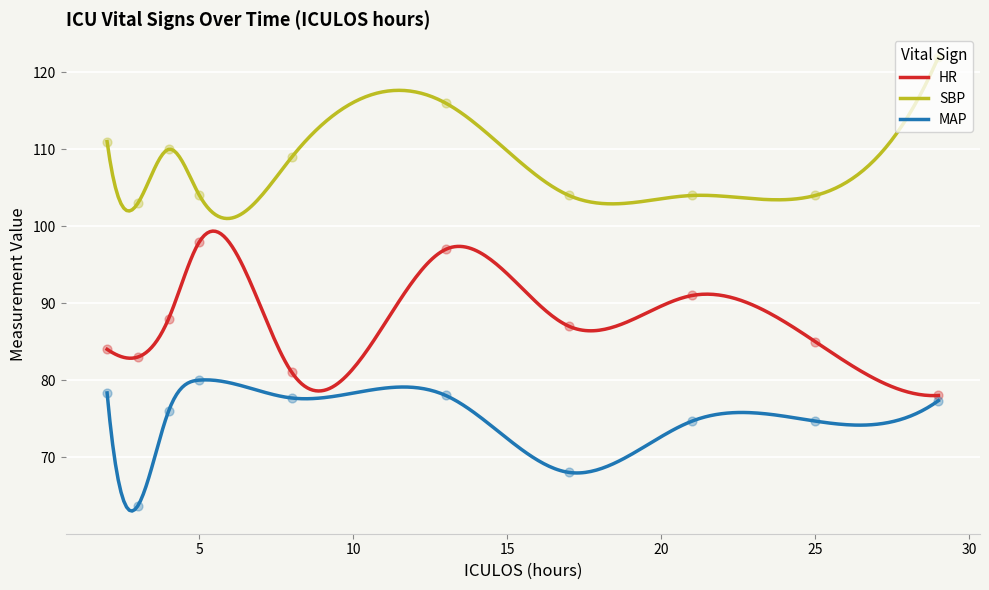

Which series has the widest spread of Y values?

HR